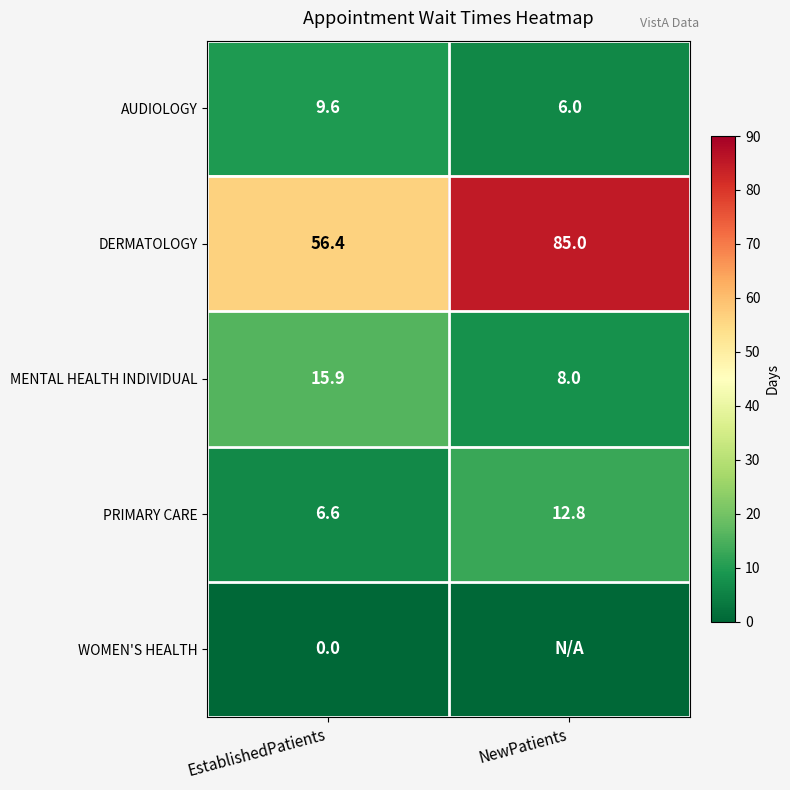

Read the MENTAL HEALTH INDIVIDUAL value at EstablishedPatients.

15.9